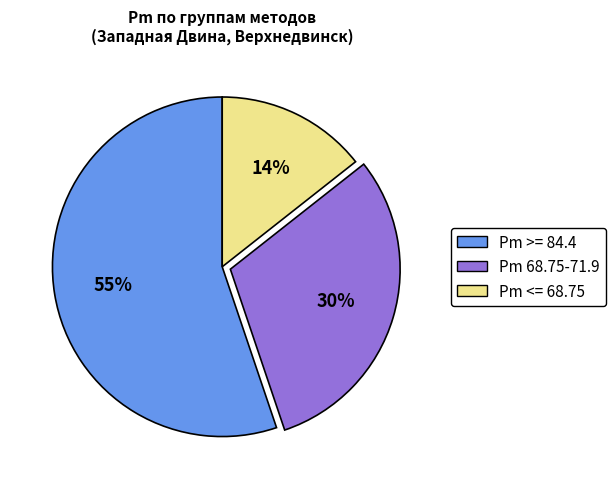

Do Pm 68.75-71.9 and Pm >= 84.4 together represent more than half of the pie?

Yes